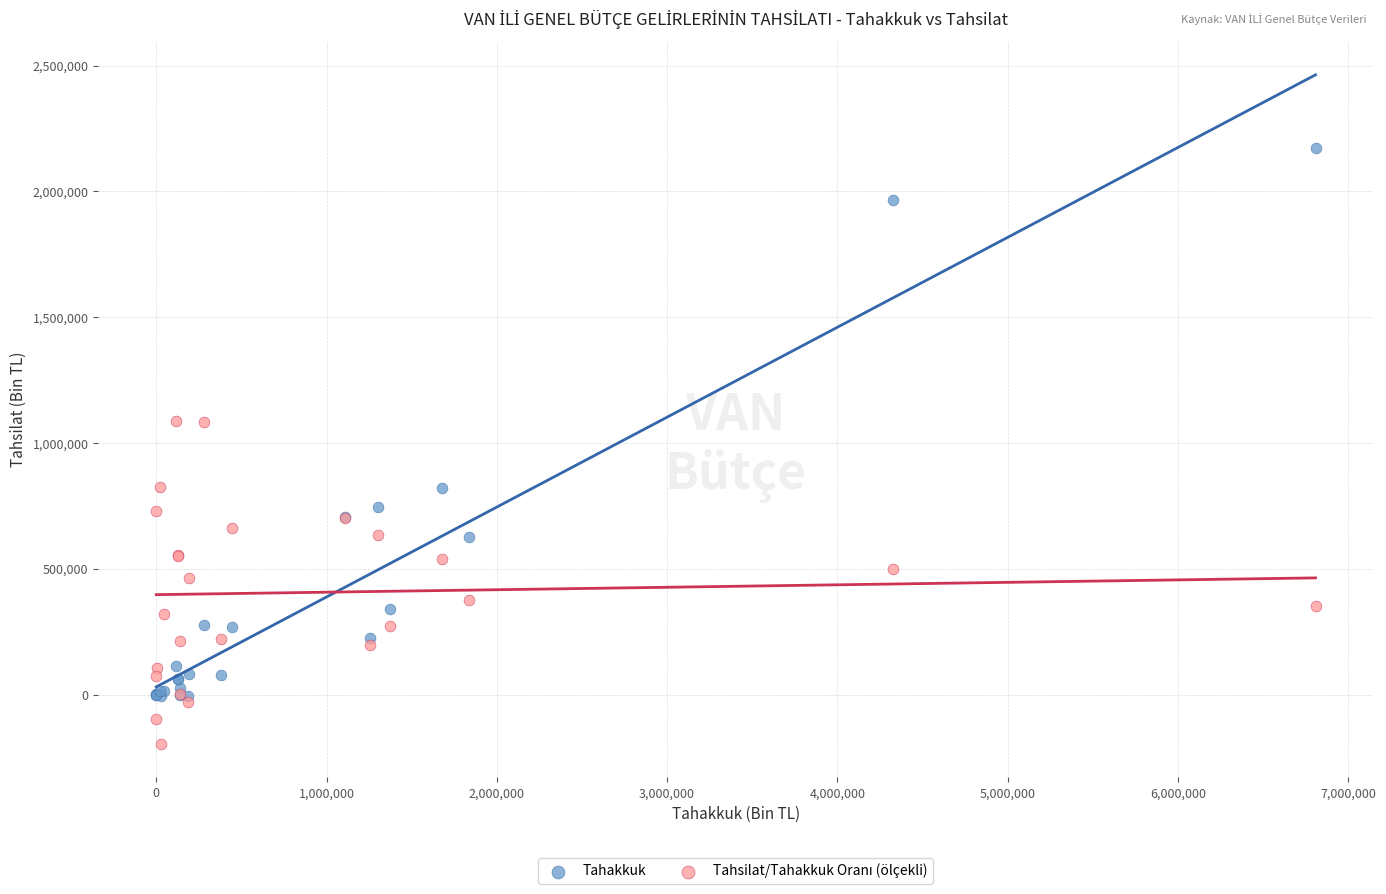

What is the X range (max minus min) for the scatter plot?

6807335.0